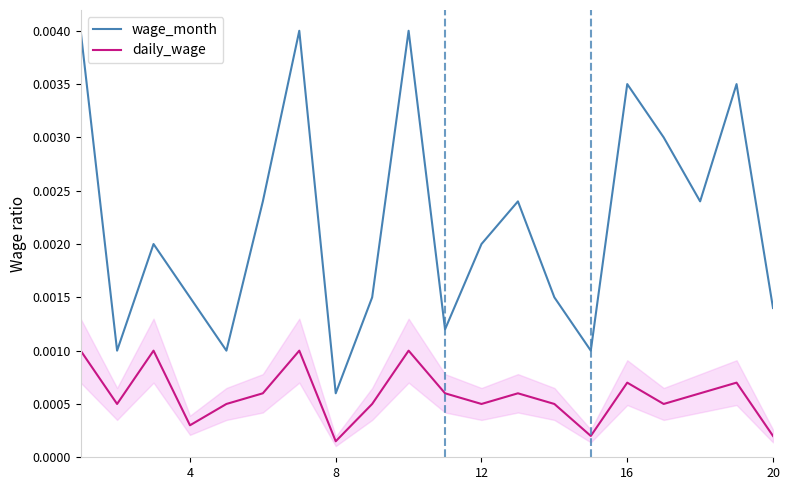

Where is wage_month nearest to the value 0?

8